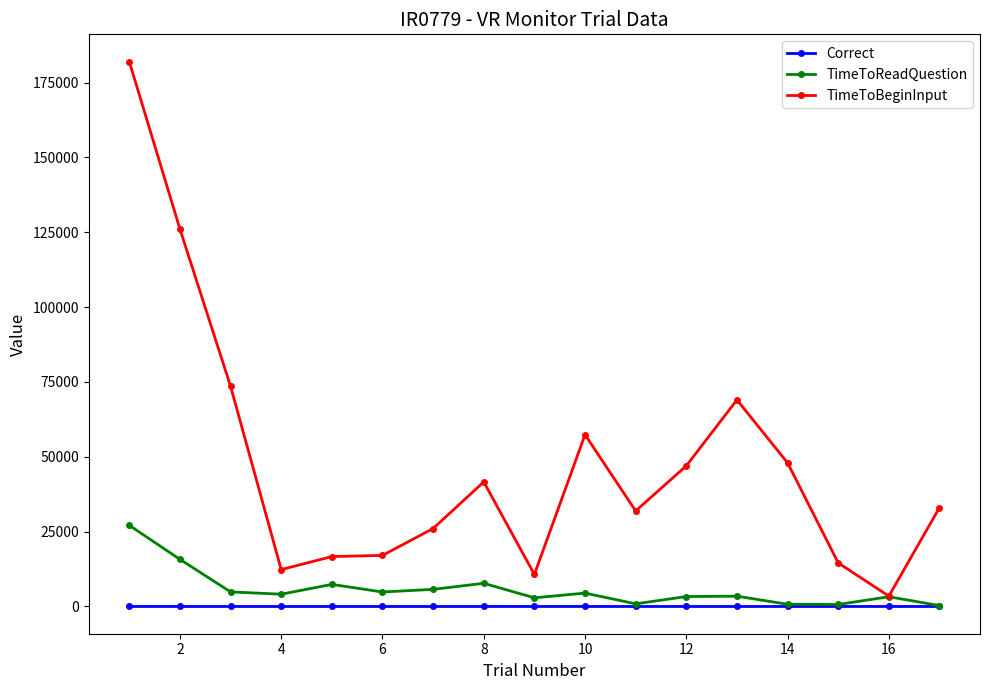

Does the chart display data point markers on the line(s)?

Yes